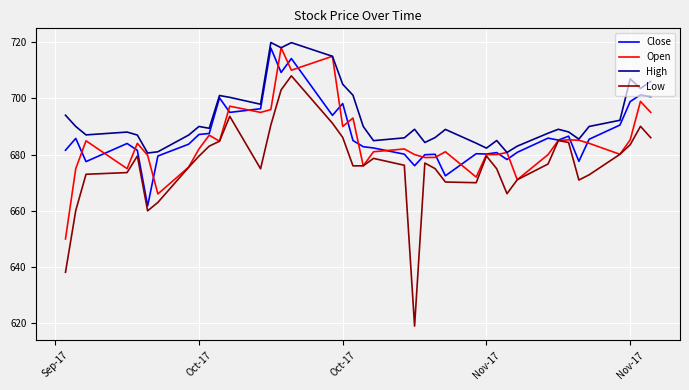

Which series has the largest total across all categories?

High